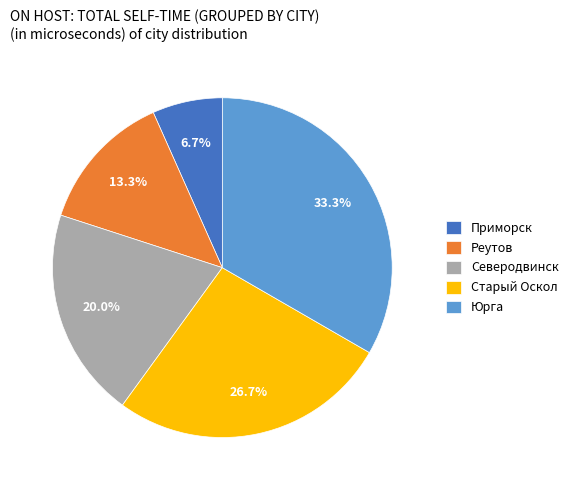

Is Реутов the majority of the pie?

No